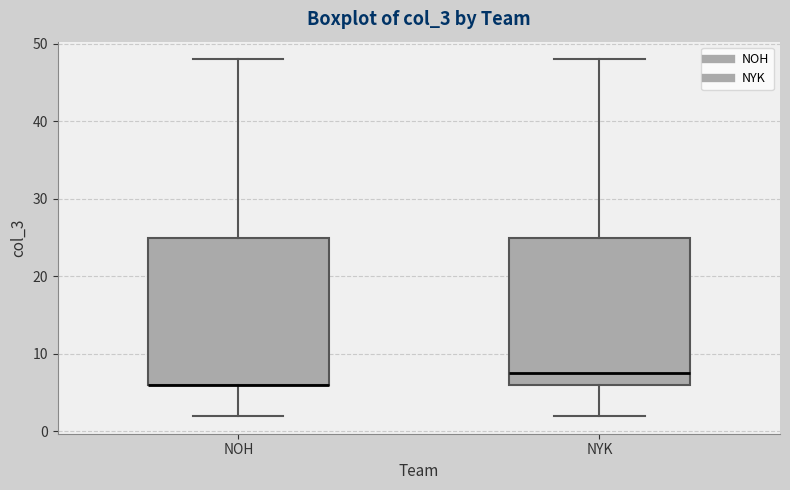

Where is the lower edge of the box for NOH on the y-axis? The values are not printed on the chart, so give them approximately, as read against the axis.

6